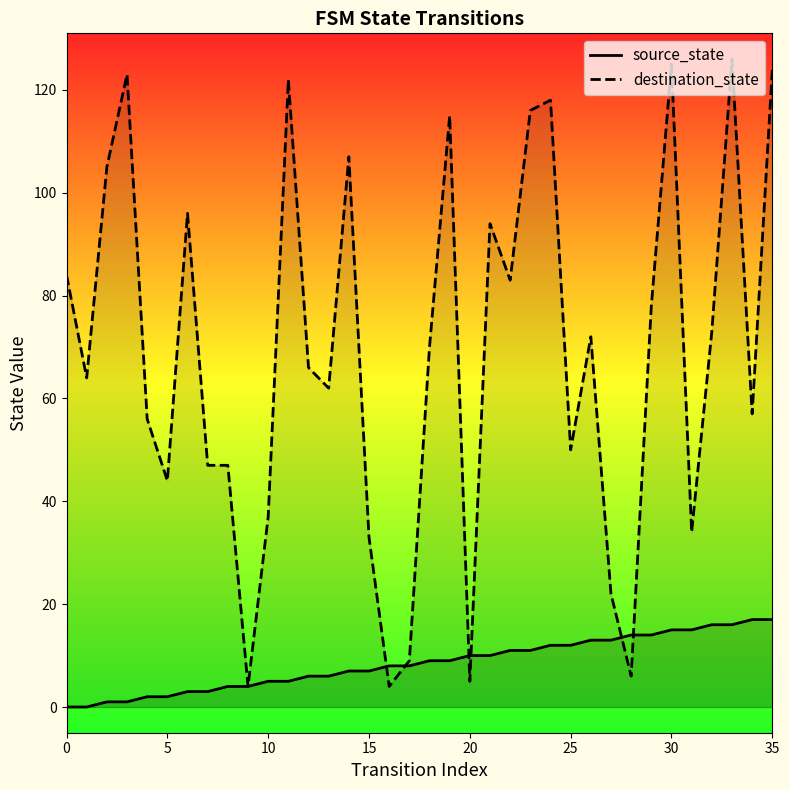

What is the average value of the source_state series?

8